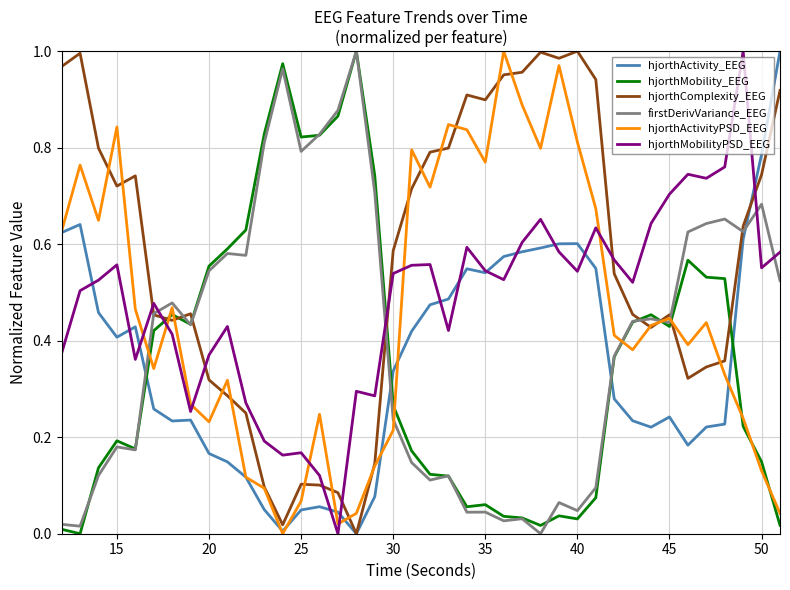

How many intersections are there between hjorthMobility_EEG and hjorthActivity_EEG?

4